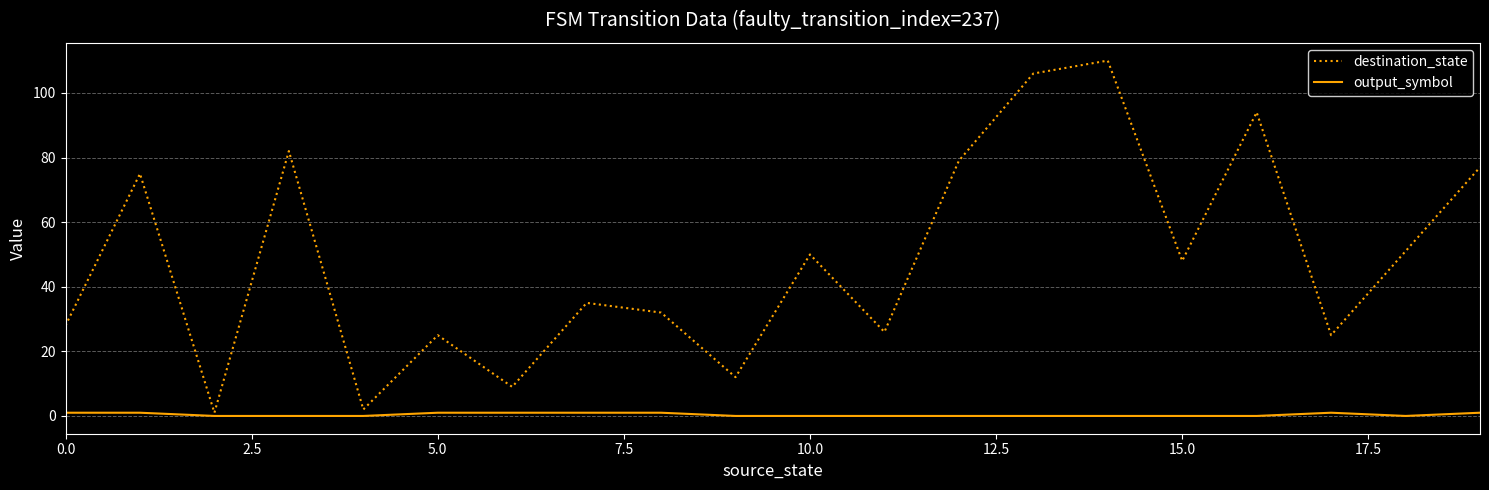

True or false: output_symbol and destination_state cross at least once.

False